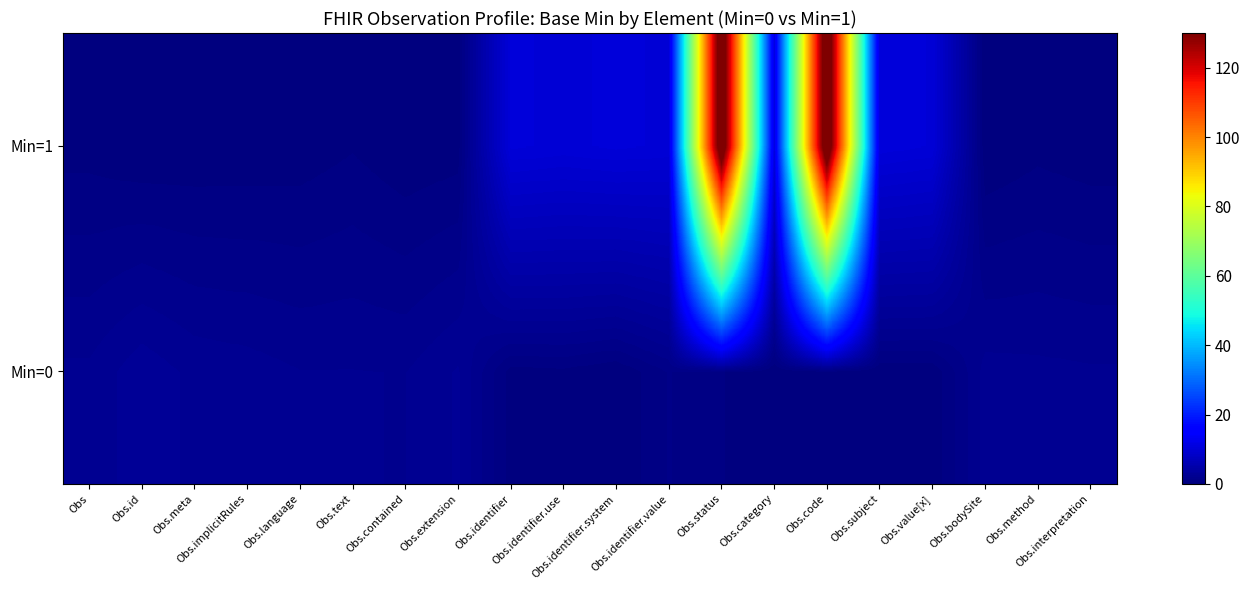

List the series in order of their peak value, highest first.

Min=1, Min=0